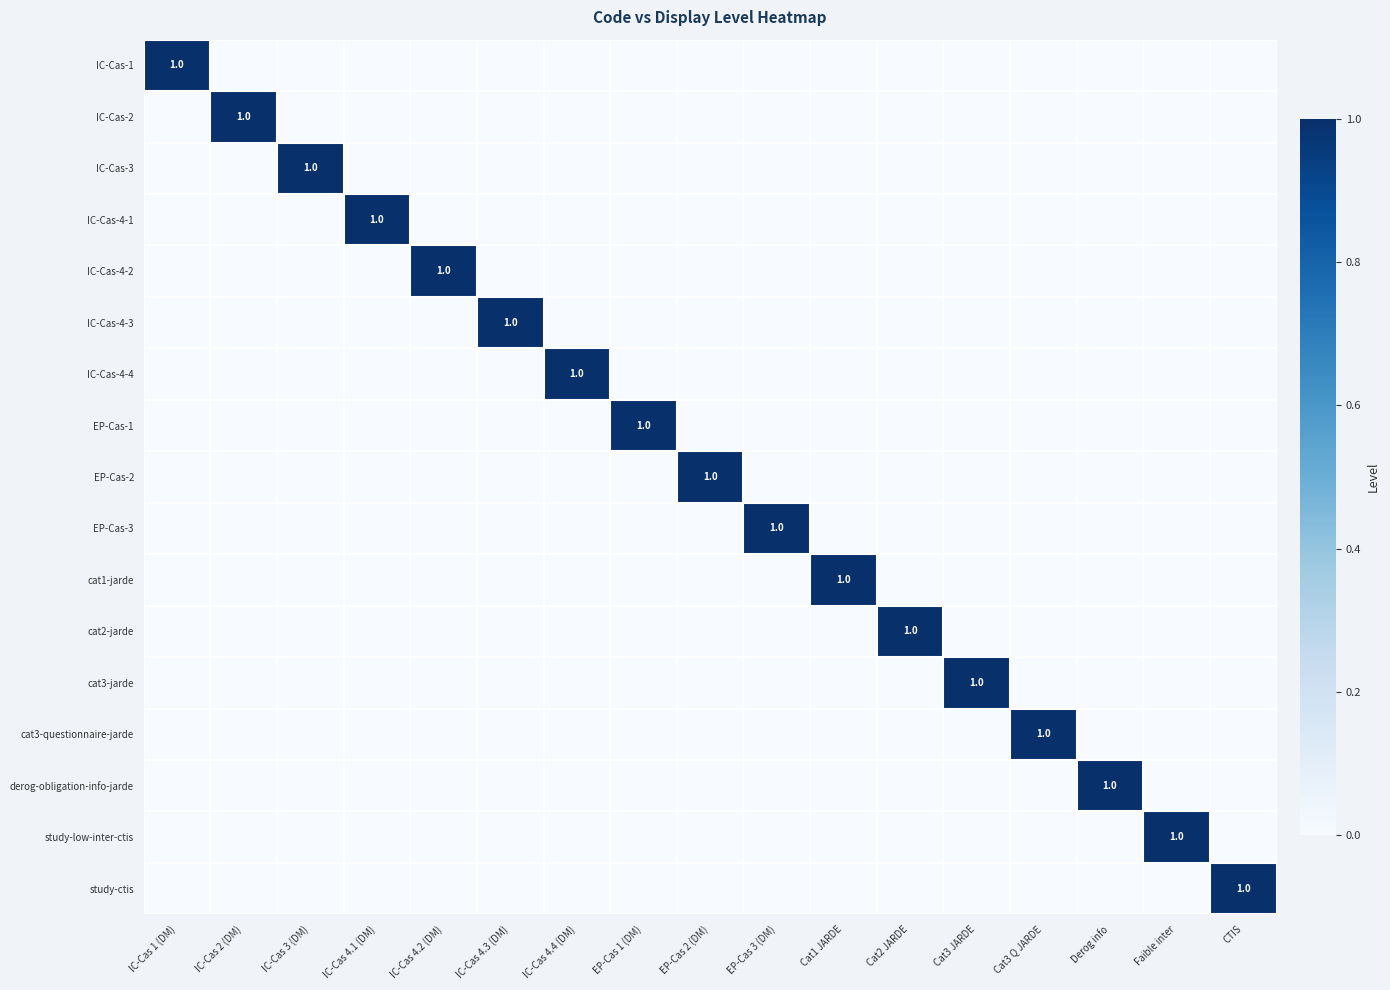

What is the total value across all series at EP-Cas 3 (DM)?

1